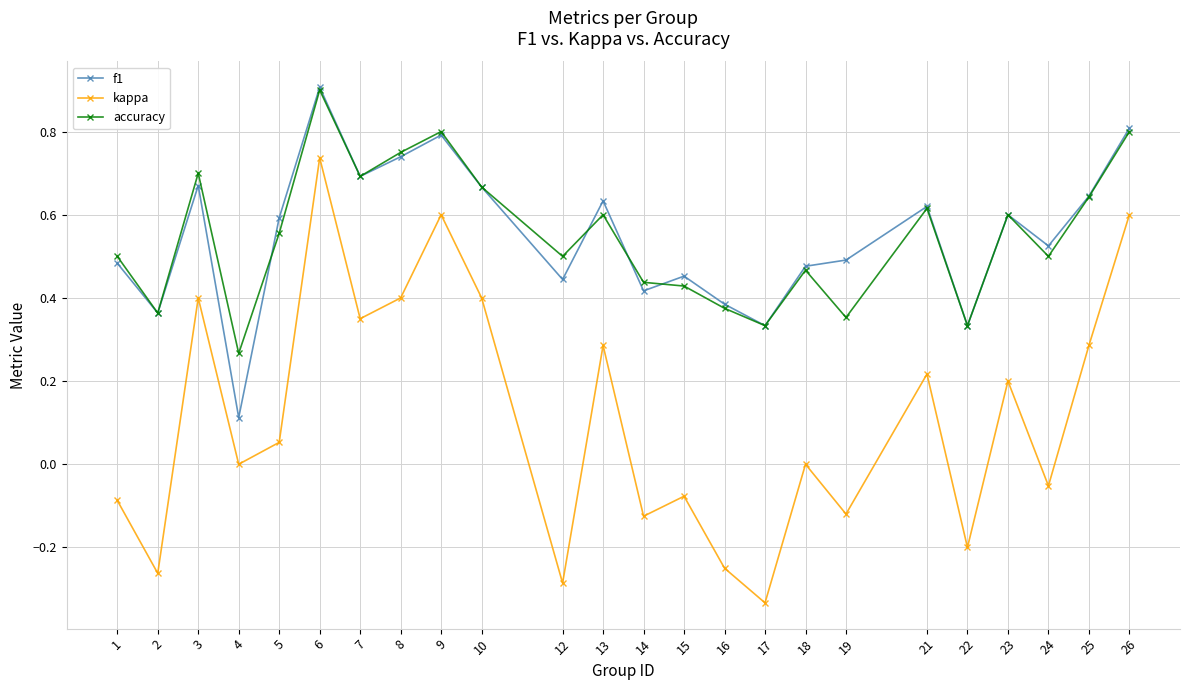

Where is the first local maximum for kappa?

3